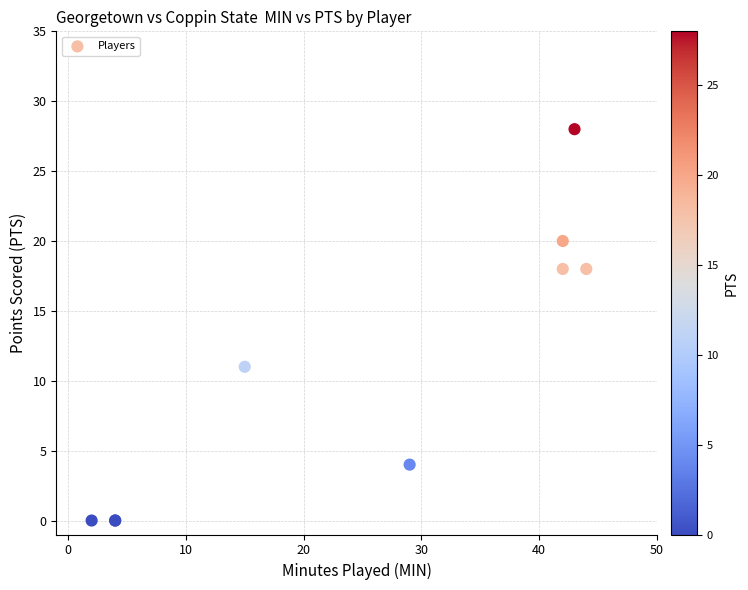

What Y value in the scatter plot is closest to 14?

11